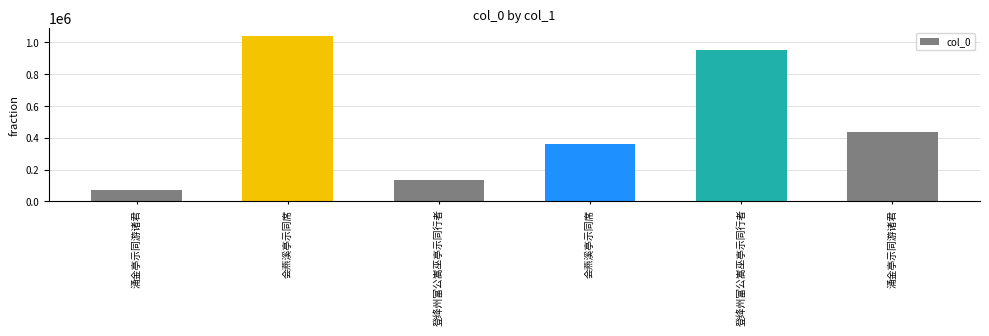

Rank the categories by value from highest to lowest.

会燕溪亭示同席, 登绛州富公嵩巫亭示同行者, 涌金亭示同游诸君, 会燕溪亭示同席, 登绛州富公嵩巫亭示同行者, 涌金亭示同游诸君